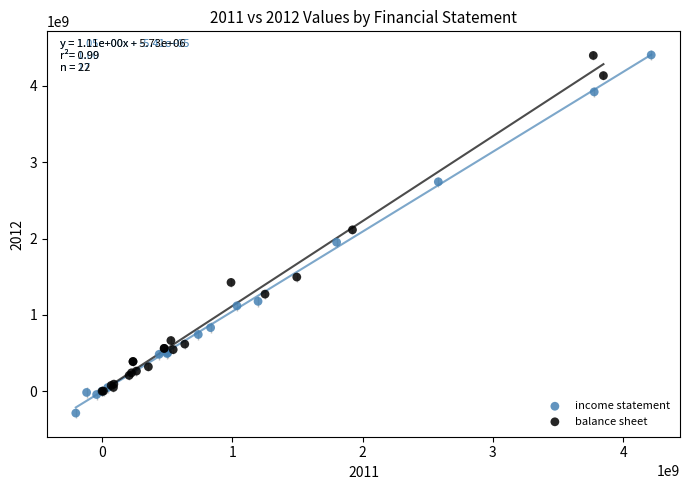

Which series reaches the minimum Y coordinate?

income statement